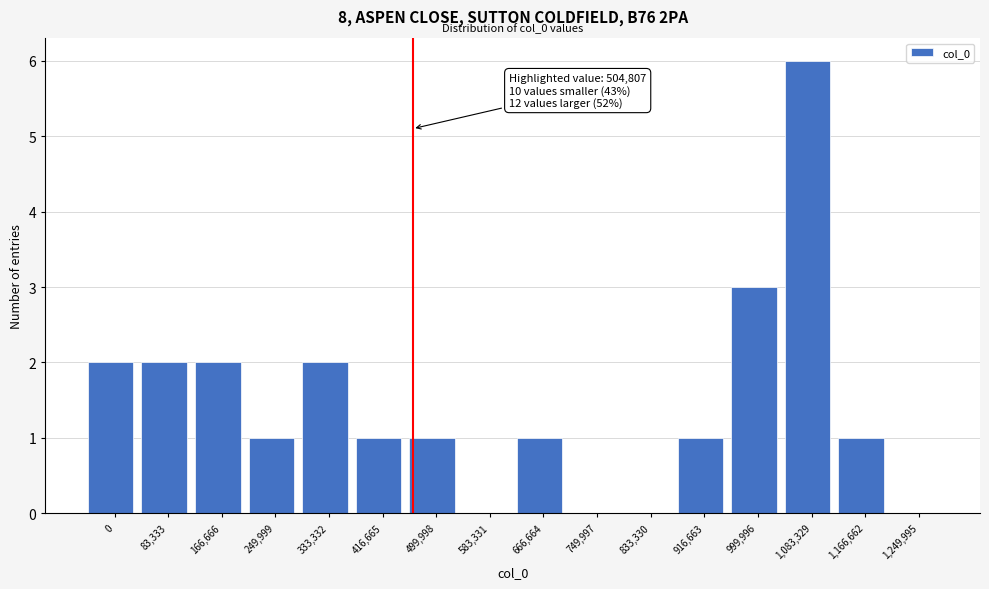

Reading left to right, what are all the values shown in this chart?

0=2	83,333=2	166,666=2	249,999=1	333,332=2	416,665=1	499,998=1	583,331=0	666,664=1	749,997=0	833,330=0	916,663=1	999,996=3	1,083,329=6	1,166,662=1	1,249,995=0